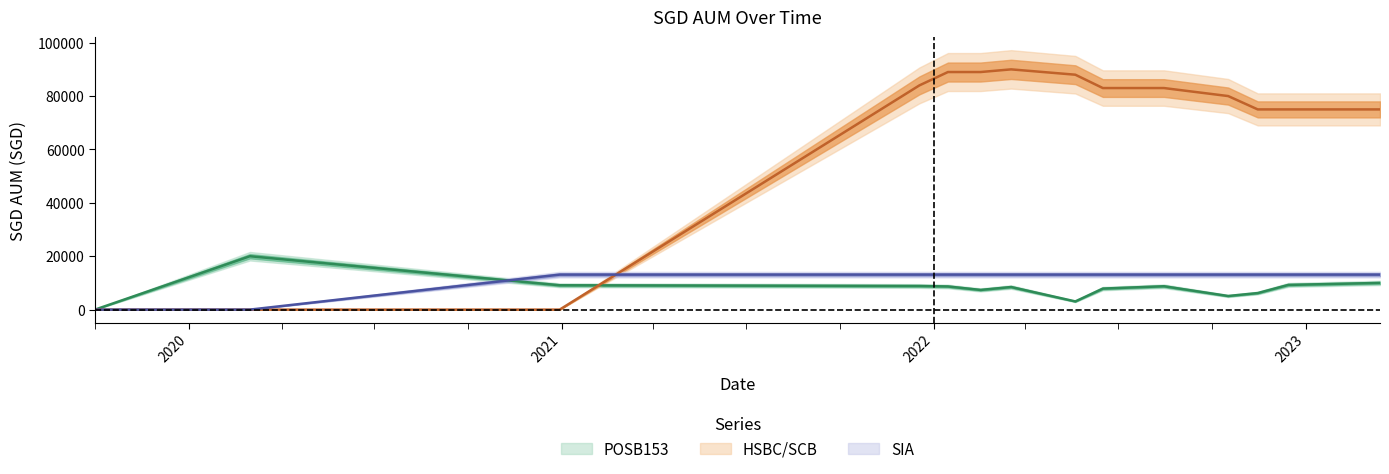

True or false: SIA has more than 1 points higher than both neighbors.

False